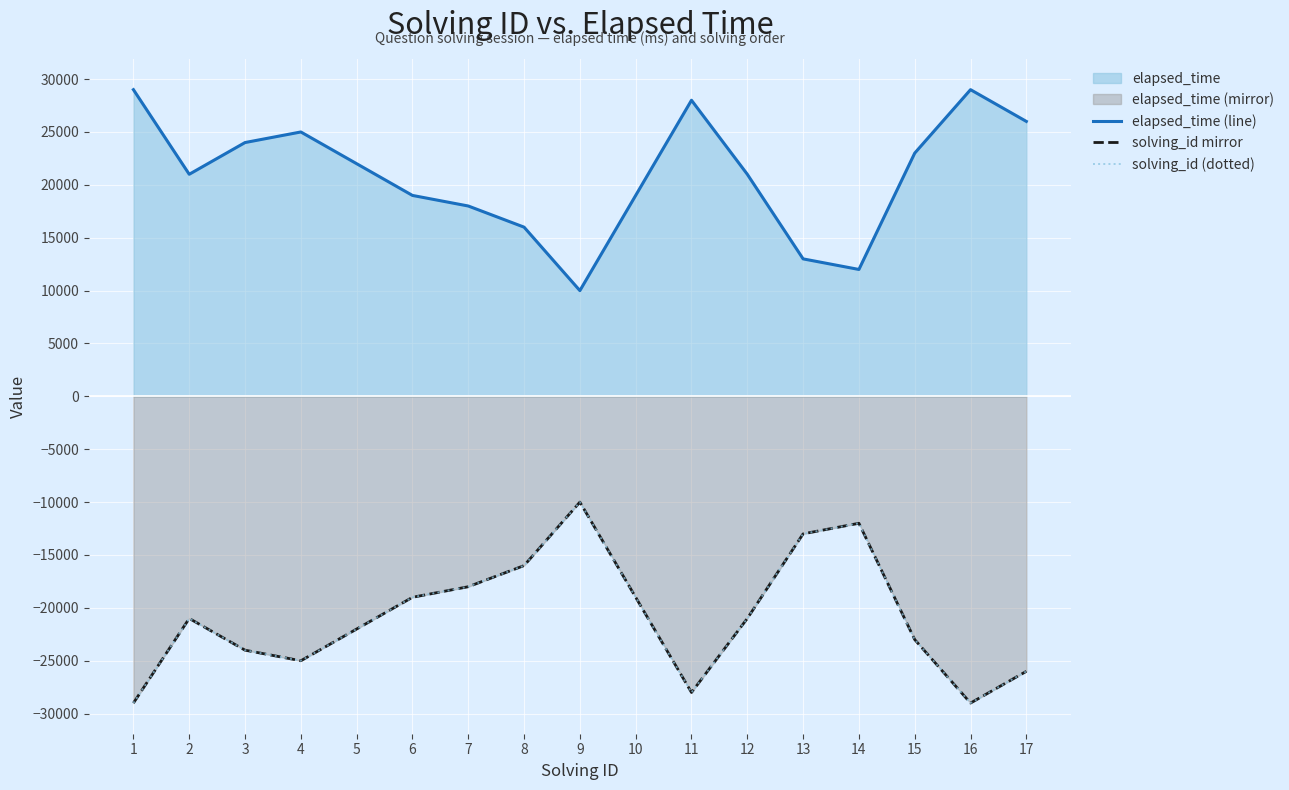

What is the greatest value displayed?

29000